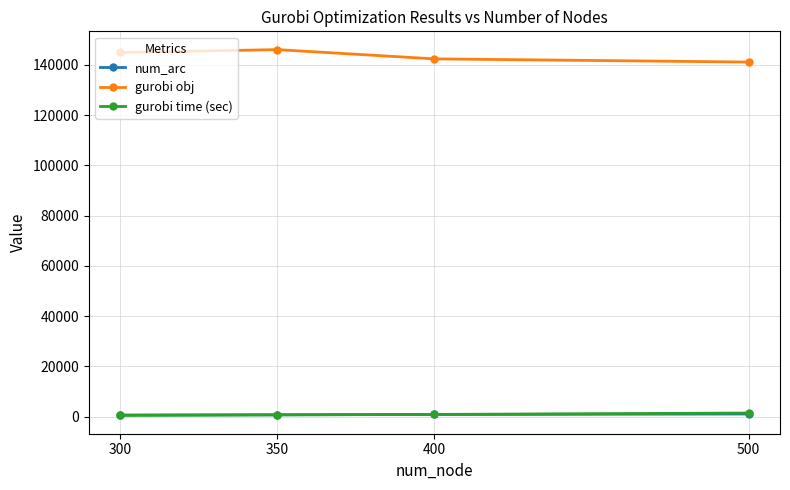

What are all the series names shown in the legend?

num_arc, gurobi obj, gurobi time (sec)